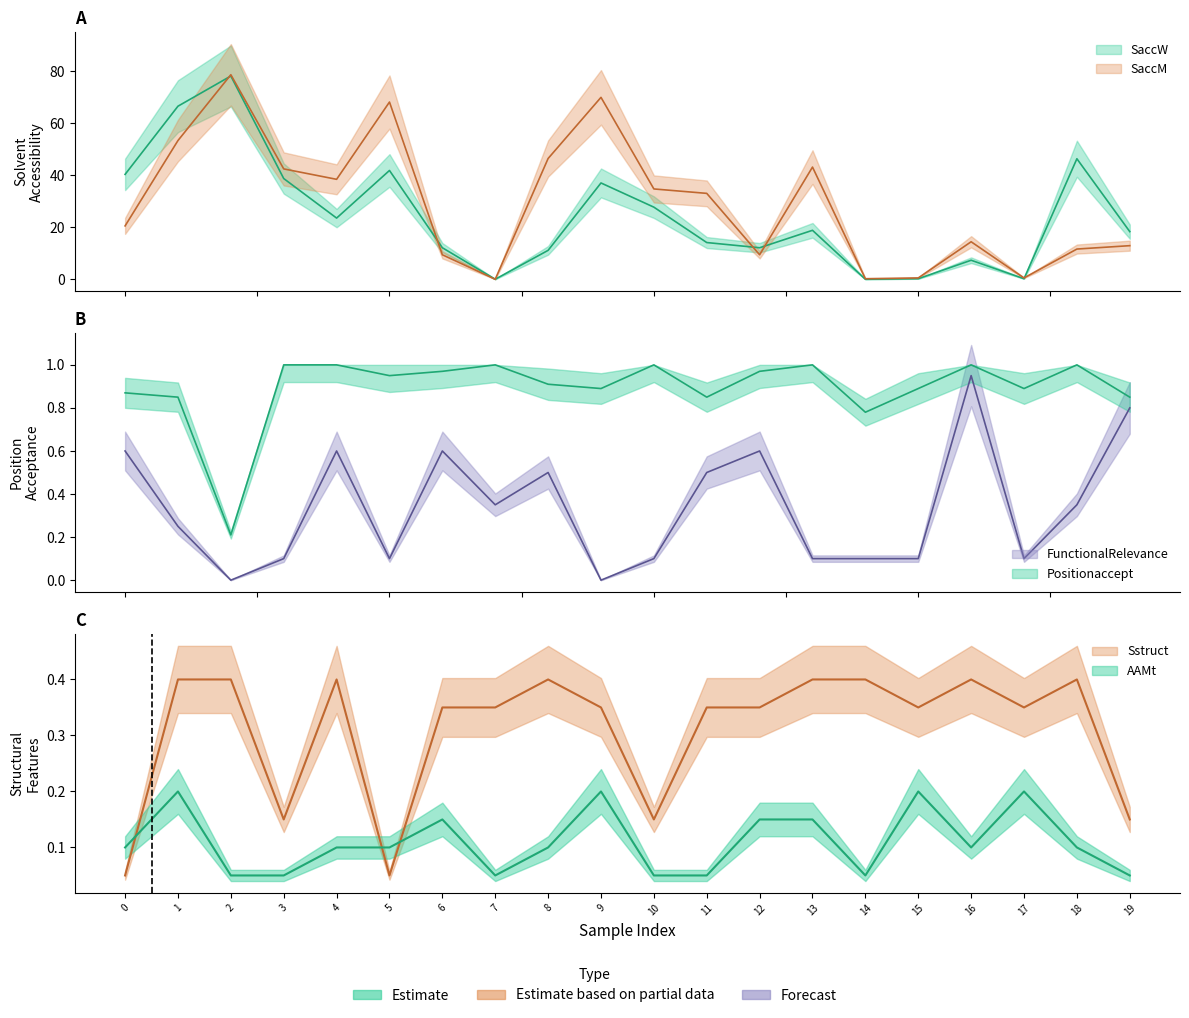

Is the value of AAMt at 5 greater than the value of SaccW at 8?

No